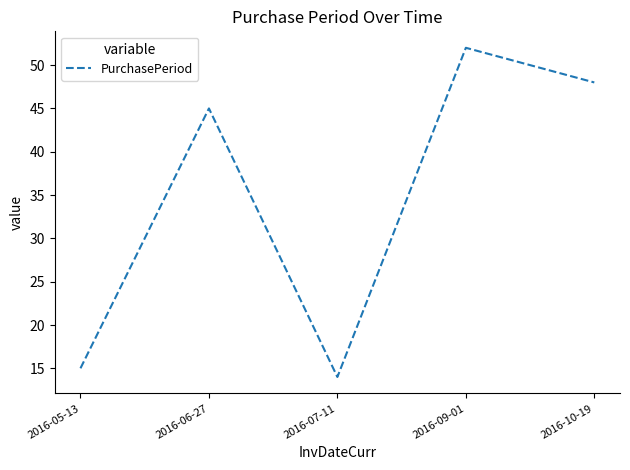

What position from the left is 2016-06-27?

2